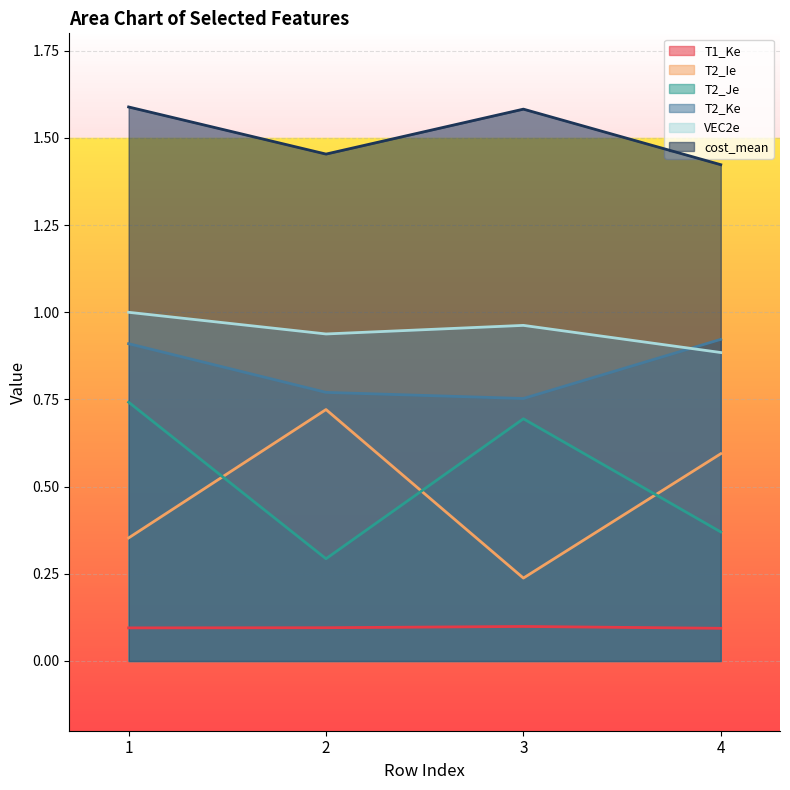

How many distinct data groups are displayed?

6